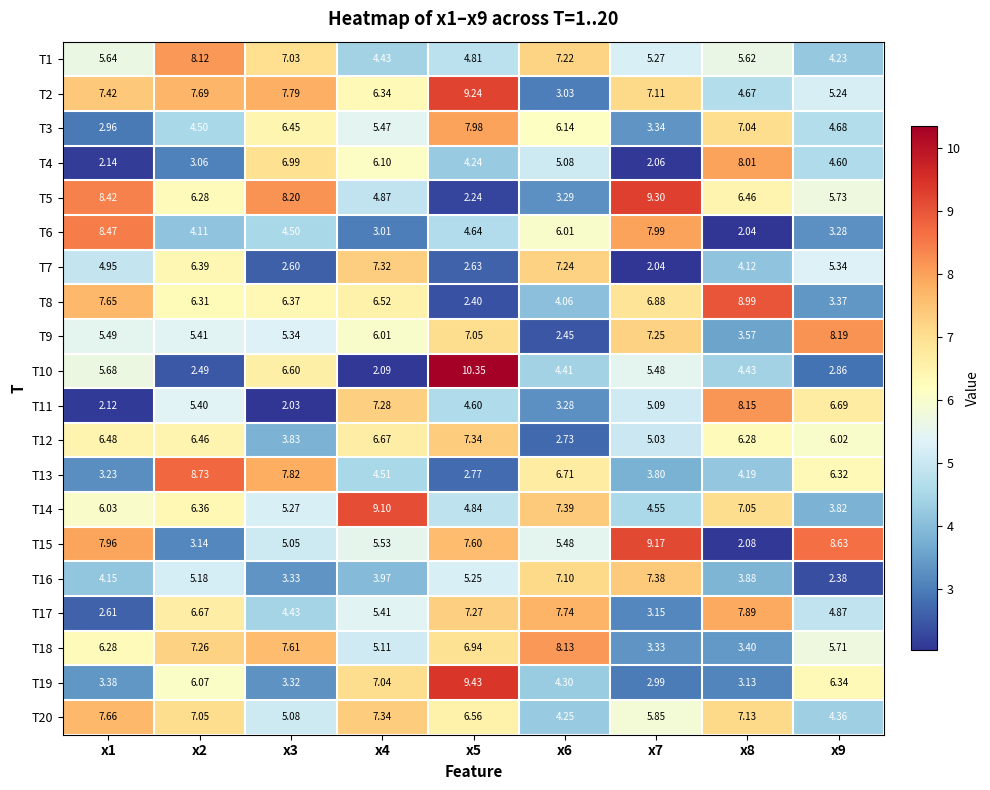

Which category has the lowest value across all series?

x3